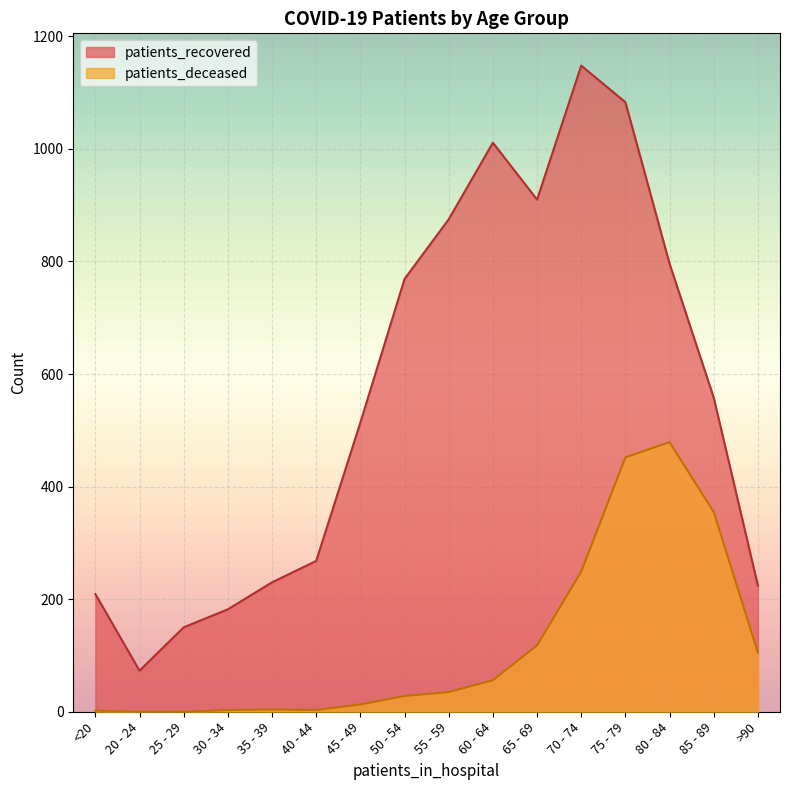

Reading right to left, what are all the values shown in this chart?

patients_recovered: >90=224	85 - 89=558	80 - 84=796	75 - 79=1083	70 - 74=1148	65 - 69=910	60 - 64=1011	55 - 59=875	50 - 54=769	45 - 49=514	40 - 44=268	35 - 39=230	30 - 34=182	25 - 29=150	20 - 24=73	<20=209
patients_deceased: >90=105	85 - 89=355	80 - 84=479	75 - 79=452	70 - 74=249	65 - 69=118	60 - 64=56	55 - 59=35	50 - 54=28	45 - 49=13	40 - 44=3	35 - 39=4	30 - 34=3	25 - 29=0	20 - 24=0	<20=2